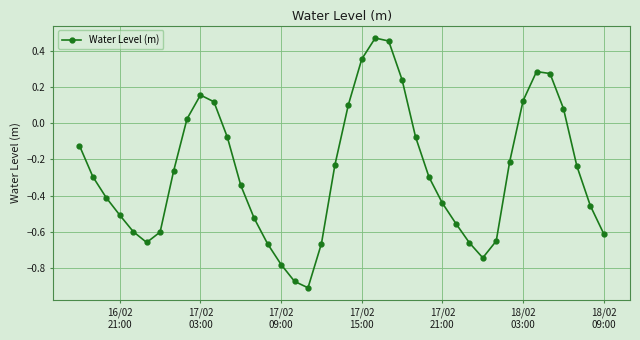

How many negative values are there?

28